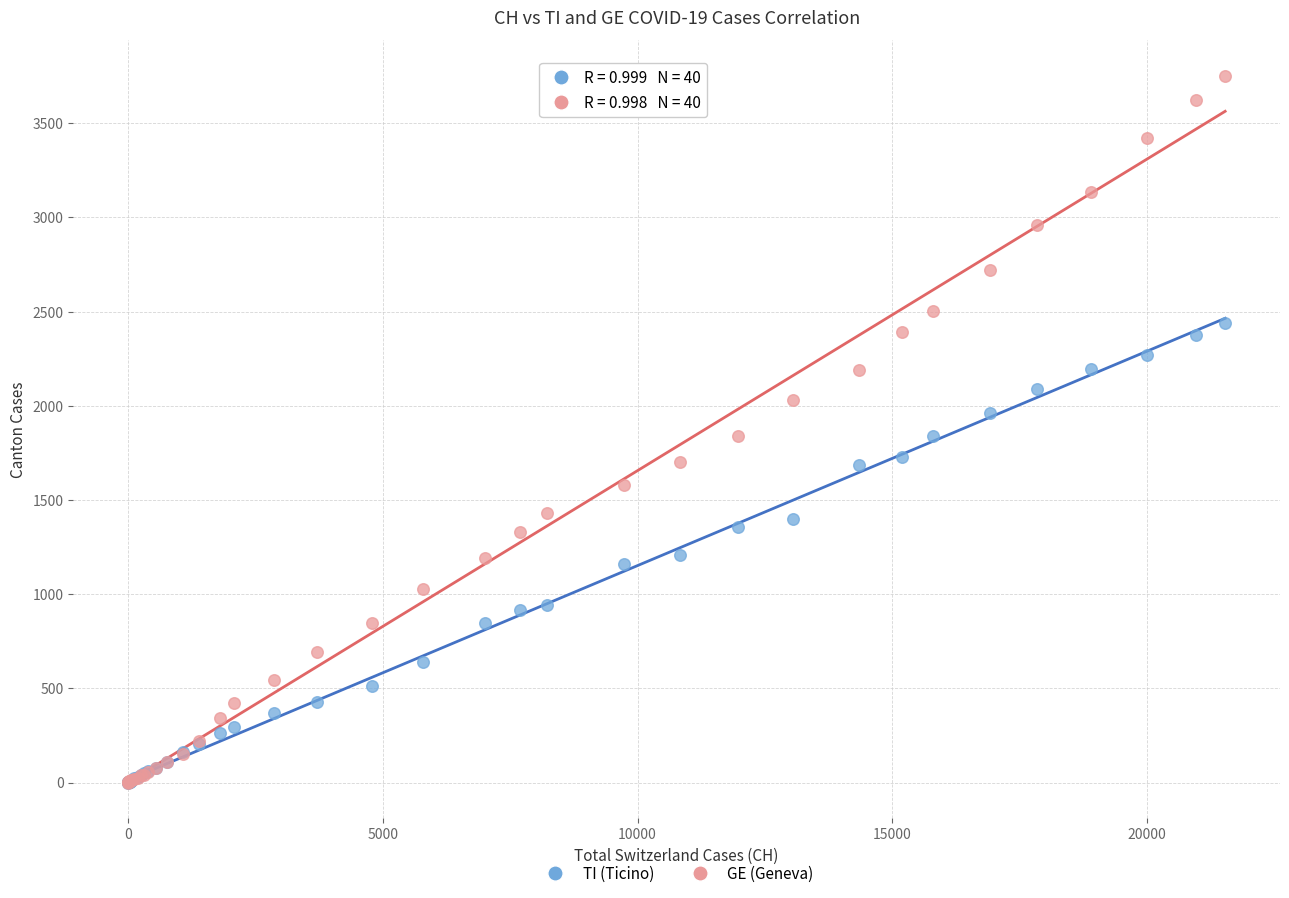

What are all the series names shown in the legend?

TI (Ticino), GE (Geneva)